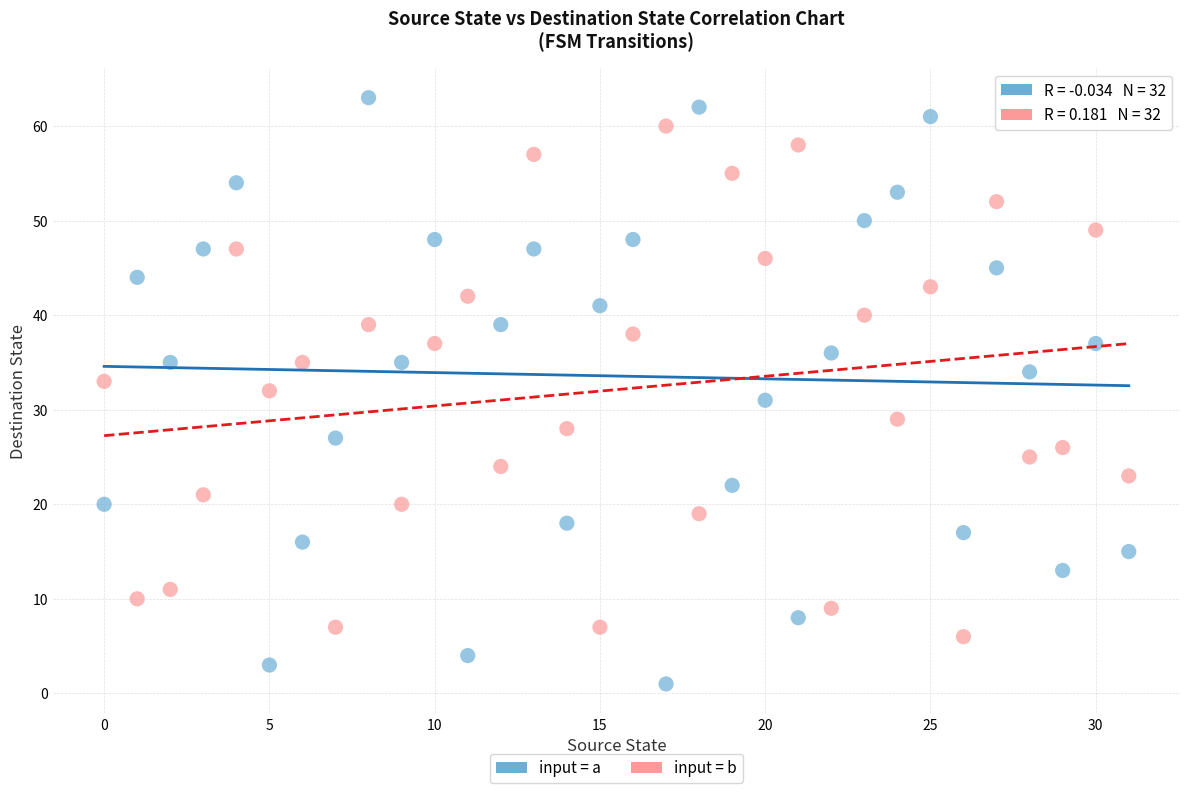

Which series contains the lowest Y value?

input = a